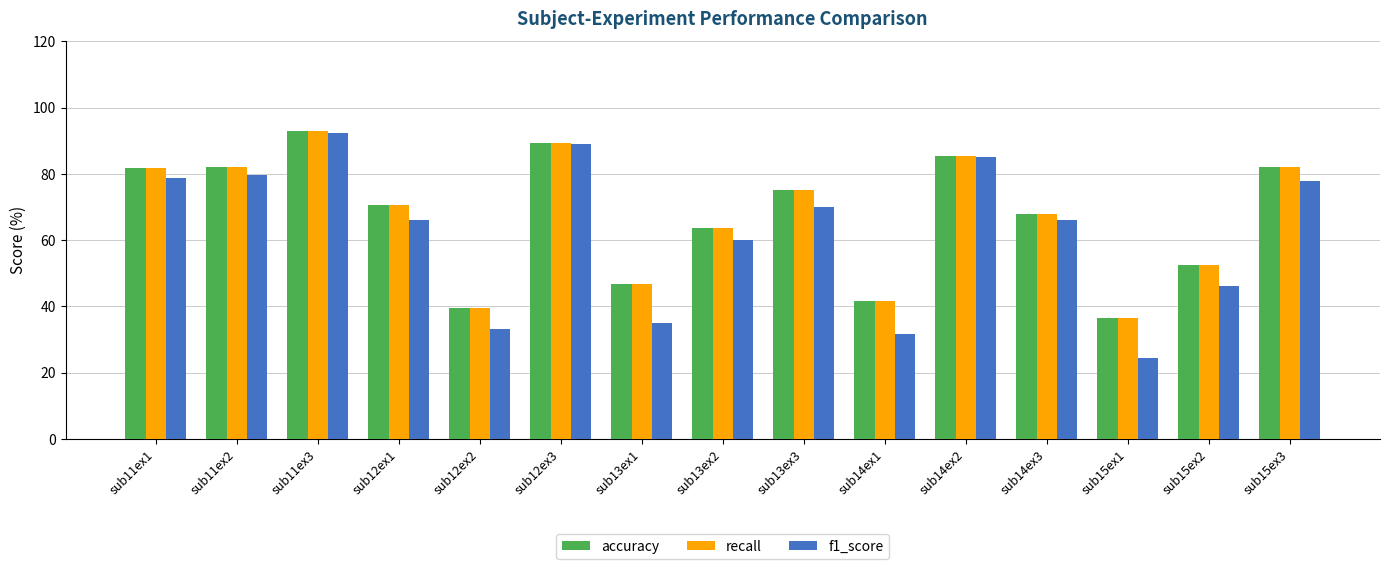

How many distinct data groups are displayed?

3